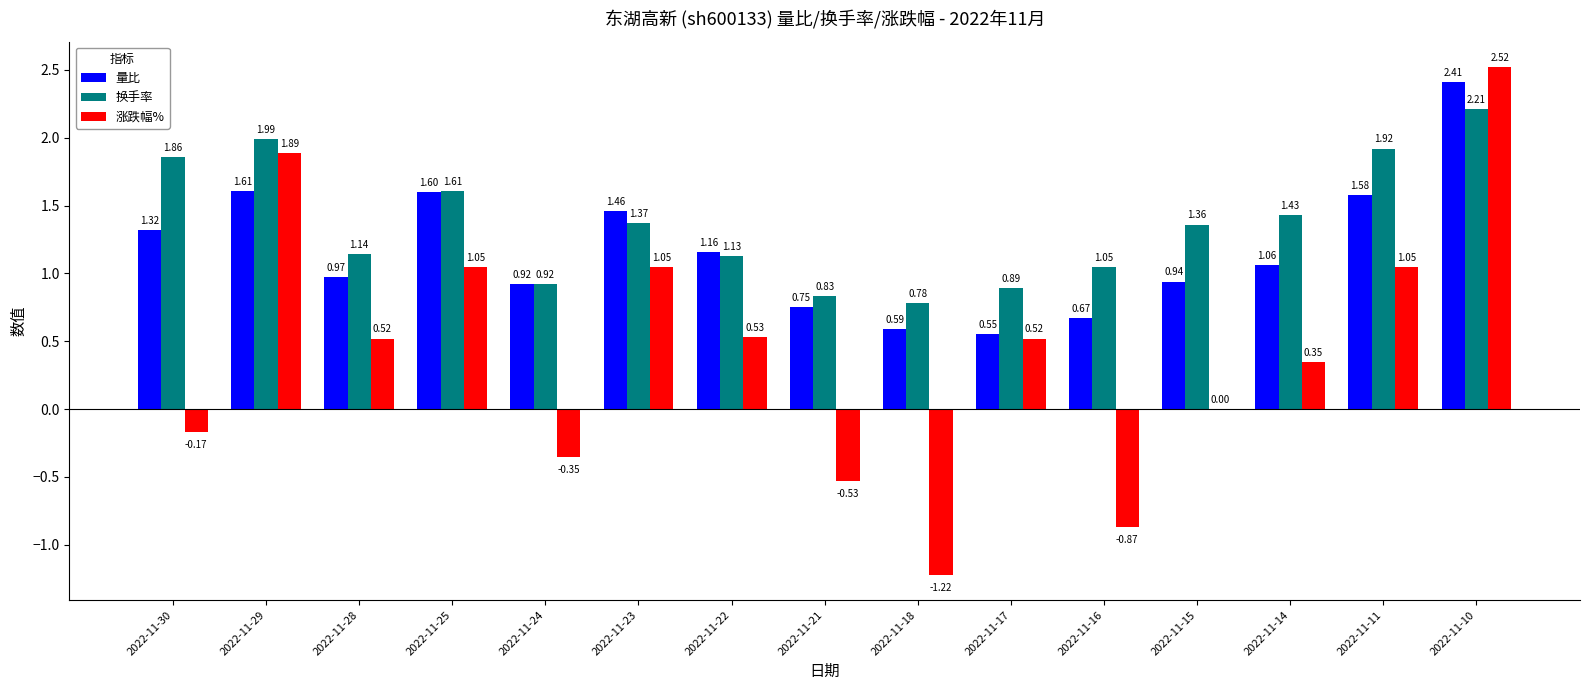

What is the sum of the 涨跌幅% values at 2022-11-10 and 2022-11-16?

1.6